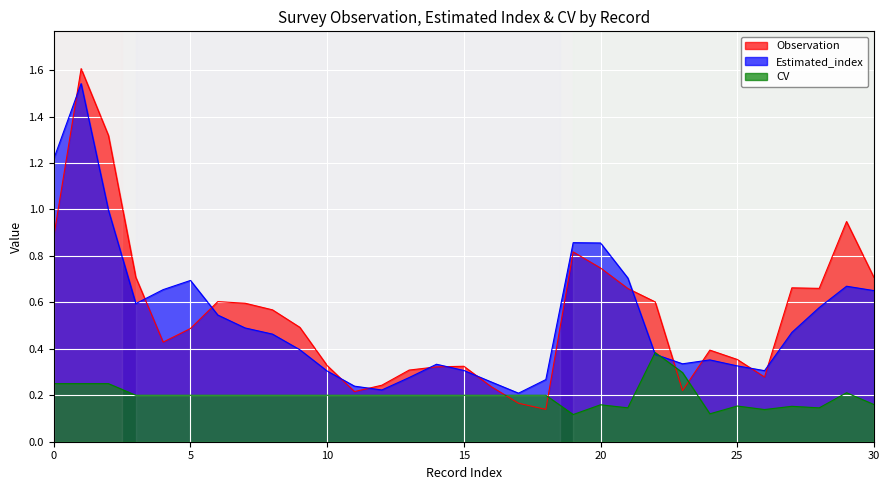

True or false: CV and Observation cross at least once.

True